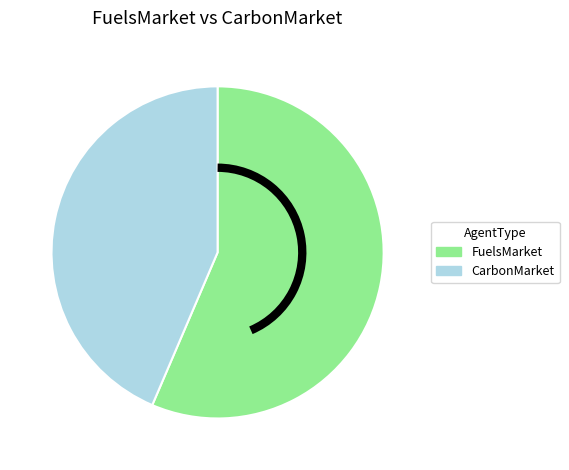

Is there a majority slice in this chart?

Yes